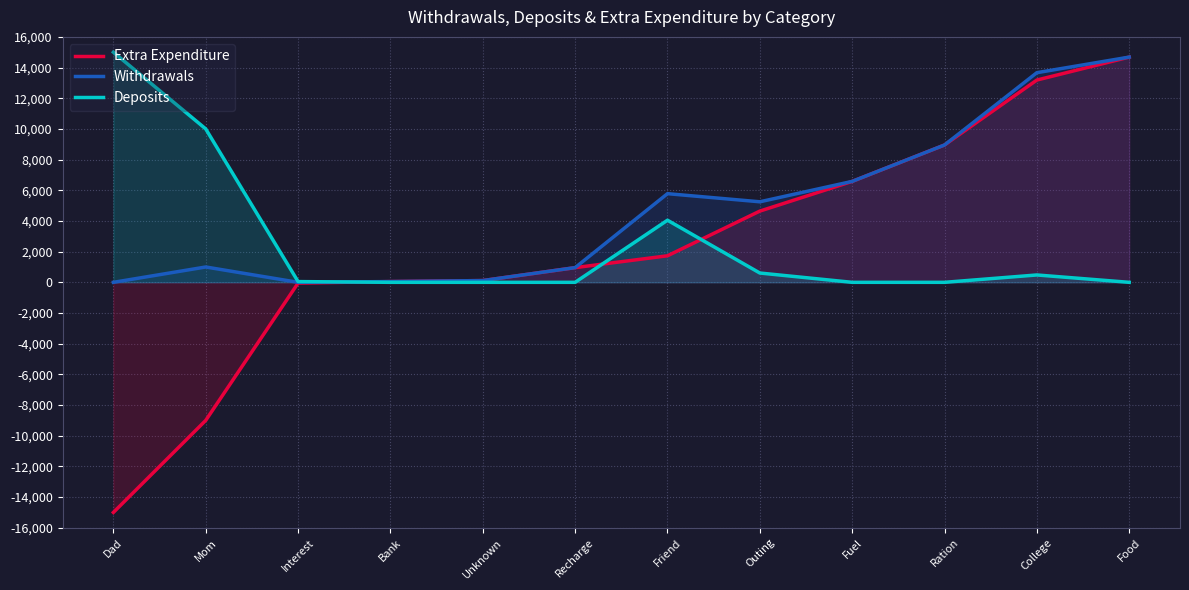

Reading left to right, what are all the values shown in this chart?

Extra Expenditure: Dad=-15001.0	Mom=-9000.0	Interest=-48.5	Bank=50.0	Unknown=115.0	Recharge=958.0	Friend=1730.5	Outing=4643.3	Fuel=6579.9	Ration=8952.8	College=13187.0	Food=14683.0
Withdrawals: Dad=0.0	Mom=1000.0	Interest=0.0	Bank=50.0	Unknown=115.0	Recharge=958.0	Friend=5779.4	Outing=5250.3	Fuel=6579.9	Ration=8952.8	College=13667.0	Food=14683.0
Deposits: Dad=15001.0	Mom=10000.0	Interest=48.5	Bank=0.0	Unknown=0.0	Recharge=0.0	Friend=4049.0	Outing=607.0	Fuel=0.0	Ration=0.0	College=480.0	Food=0.0